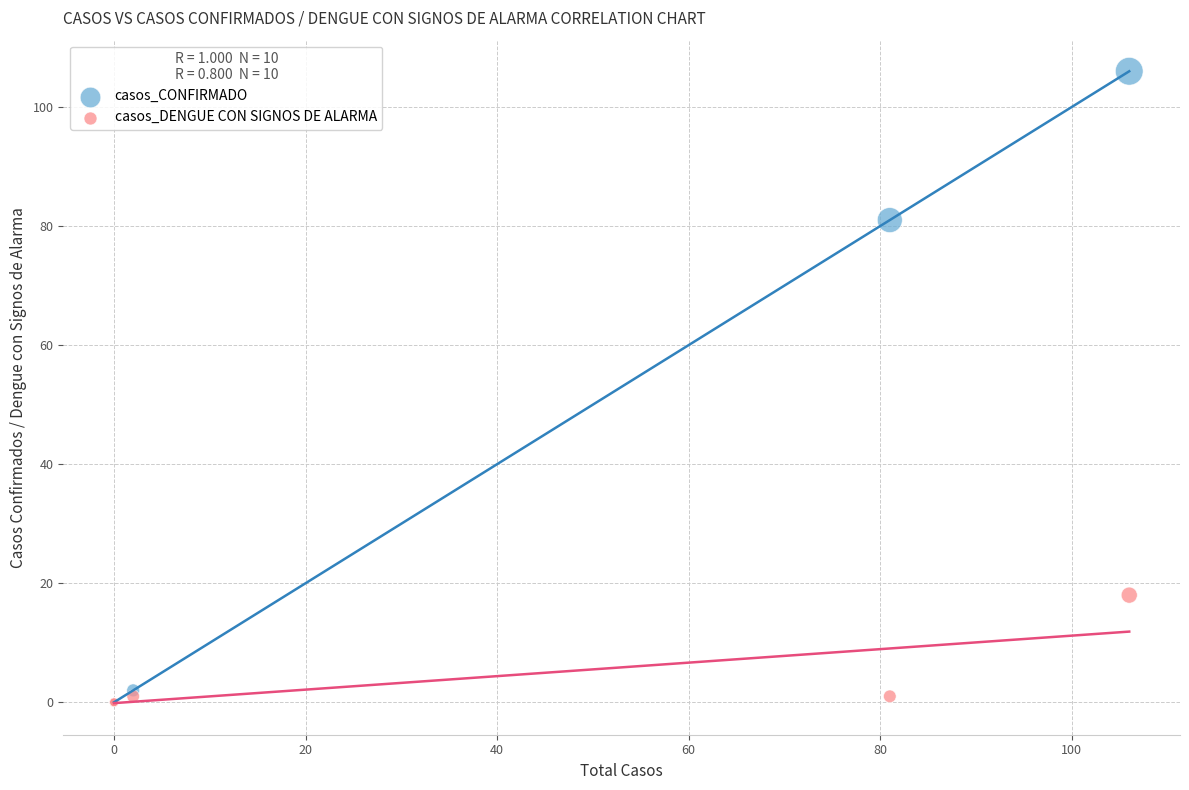

What are all the series names shown in the legend?

casos_CONFIRMADO, casos_DENGUE CON SIGNOS DE ALARMA